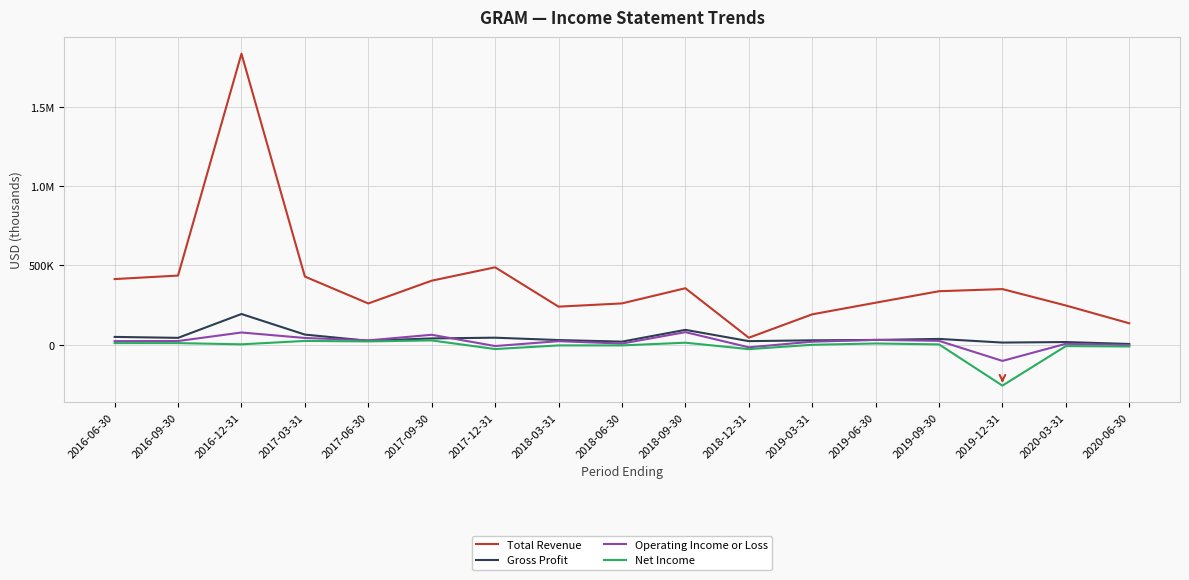

What is the total value across all series at 2016-09-30?

512800